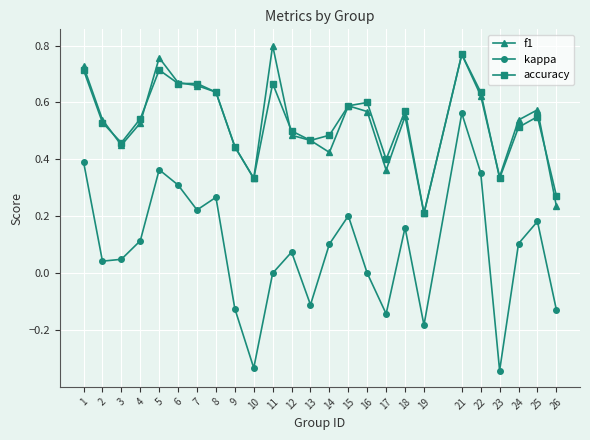

Which series has the widest spread of values?

kappa